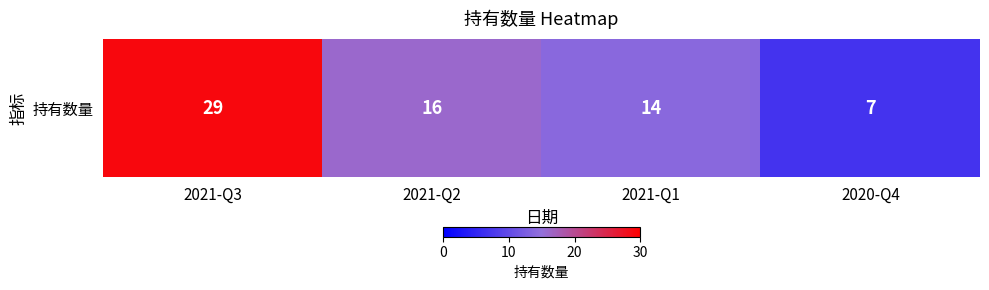

What is the sum of the values at 2021-Q1 and 2021-Q3?

43